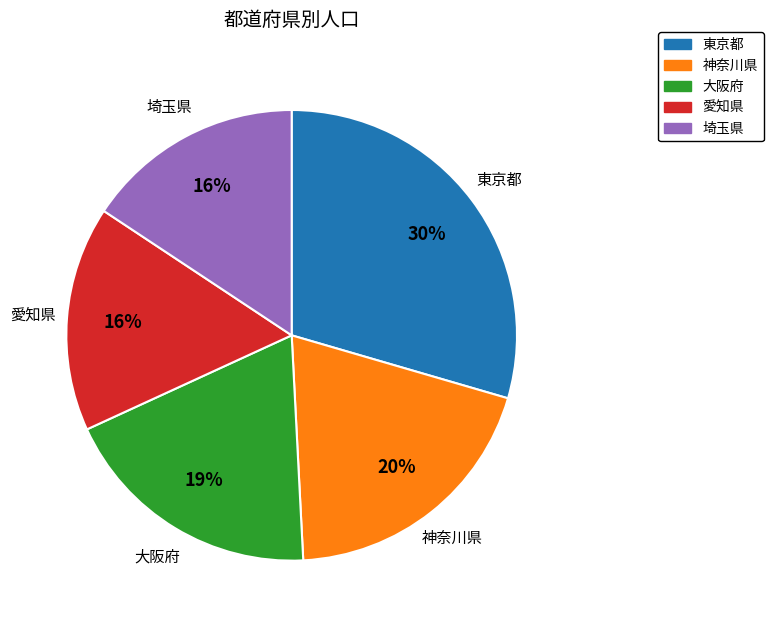

Approximately how many times larger is the value at 大阪府 compared to 愛知県?

1.2